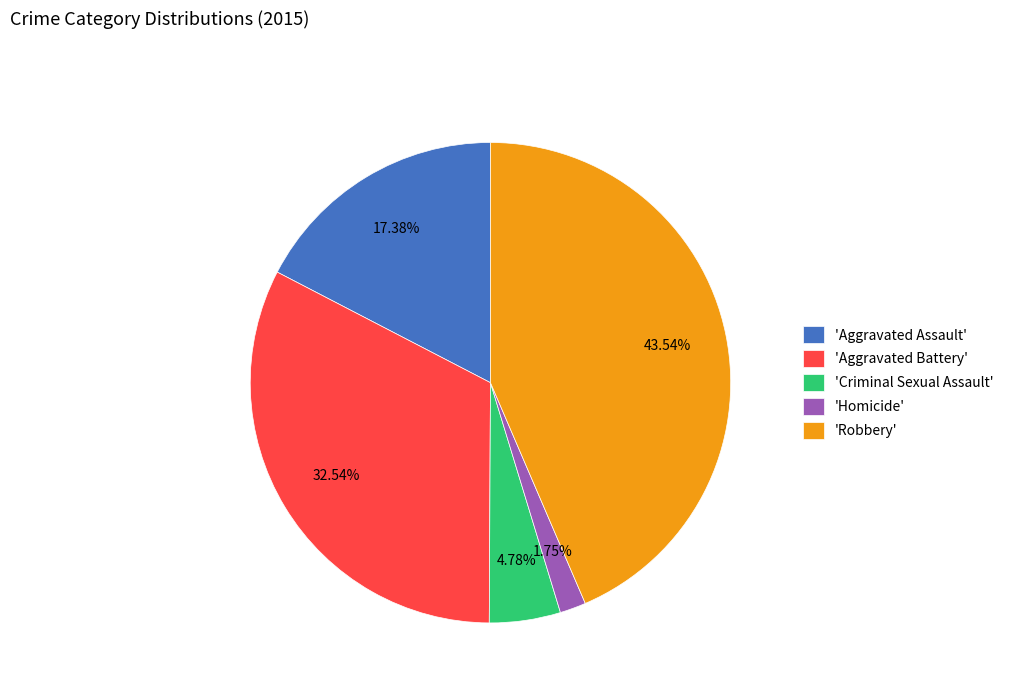

Which slice is the largest?

'Robbery'